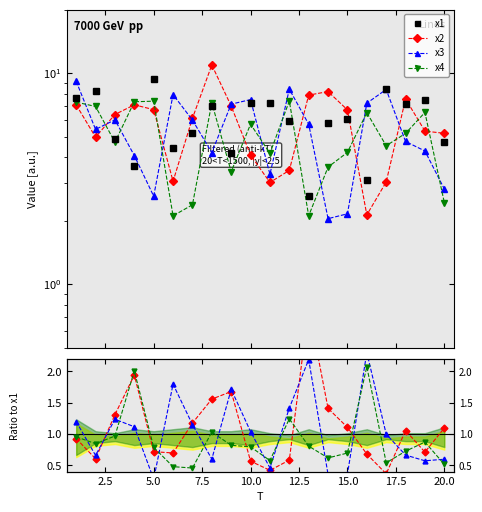

True or false: x2 has more than 0 interior local peaks.

True